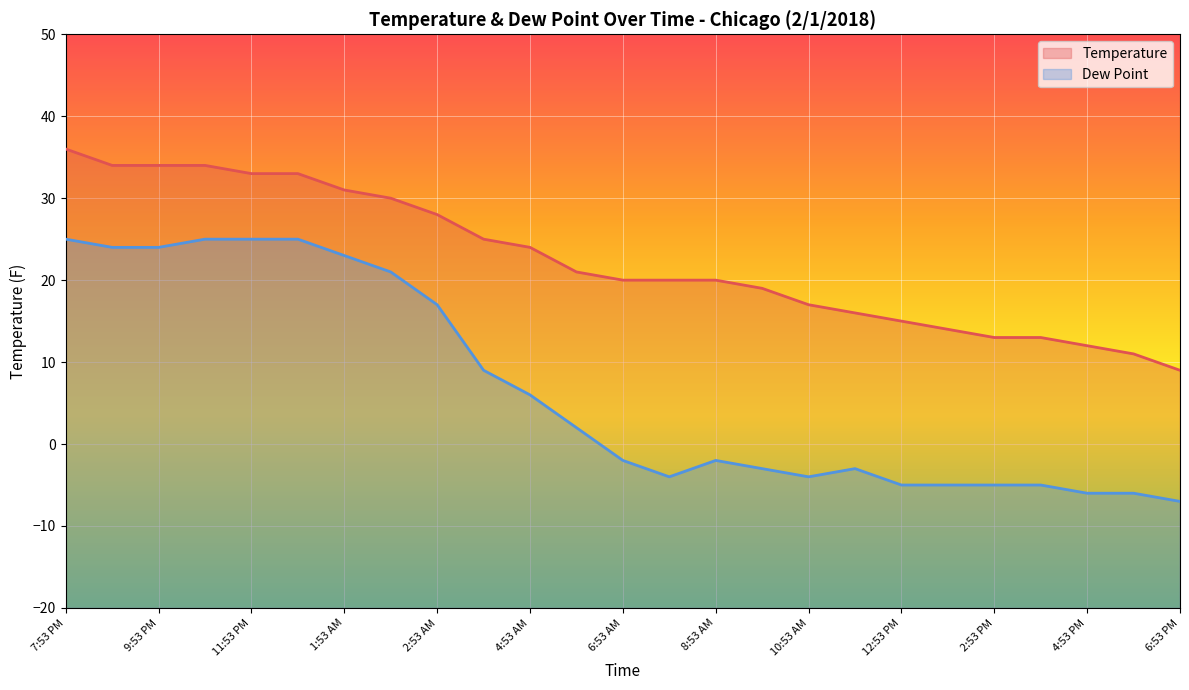

Reading left to right, what are all the values shown in this chart?

Temperature: 7:53 PM=36	8:53 PM=34	9:53 PM=34	10:53 PM=34	11:53 PM=33	12:53 AM=33	1:53 AM=31	2:41 AM=30	2:53 AM=28	3:53 AM=25	4:53 AM=24	5:53 AM=21	6:53 AM=20	7:53 AM=20	8:53 AM=20	9:53 AM=19	10:53 AM=17	11:53 AM=16	12:53 PM=15	1:53 PM=14	2:53 PM=13	3:53 PM=13	4:53 PM=12	5:53 PM=11	6:53 PM=9
Dew Point: 7:53 PM=25	8:53 PM=24	9:53 PM=24	10:53 PM=25	11:53 PM=25	12:53 AM=25	1:53 AM=23	2:41 AM=21	2:53 AM=17	3:53 AM=9	4:53 AM=6	5:53 AM=2	6:53 AM=-2	7:53 AM=-4	8:53 AM=-2	9:53 AM=-3	10:53 AM=-4	11:53 AM=-3	12:53 PM=-5	1:53 PM=-5	2:53 PM=-5	3:53 PM=-5	4:53 PM=-6	5:53 PM=-6	6:53 PM=-7